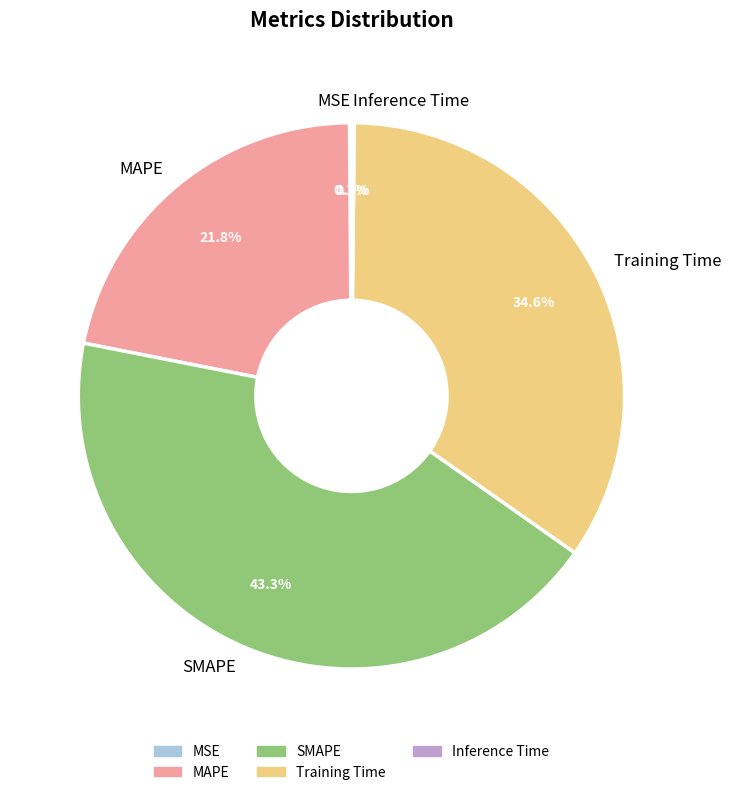

Does Training Time represent more than half of the total?

No